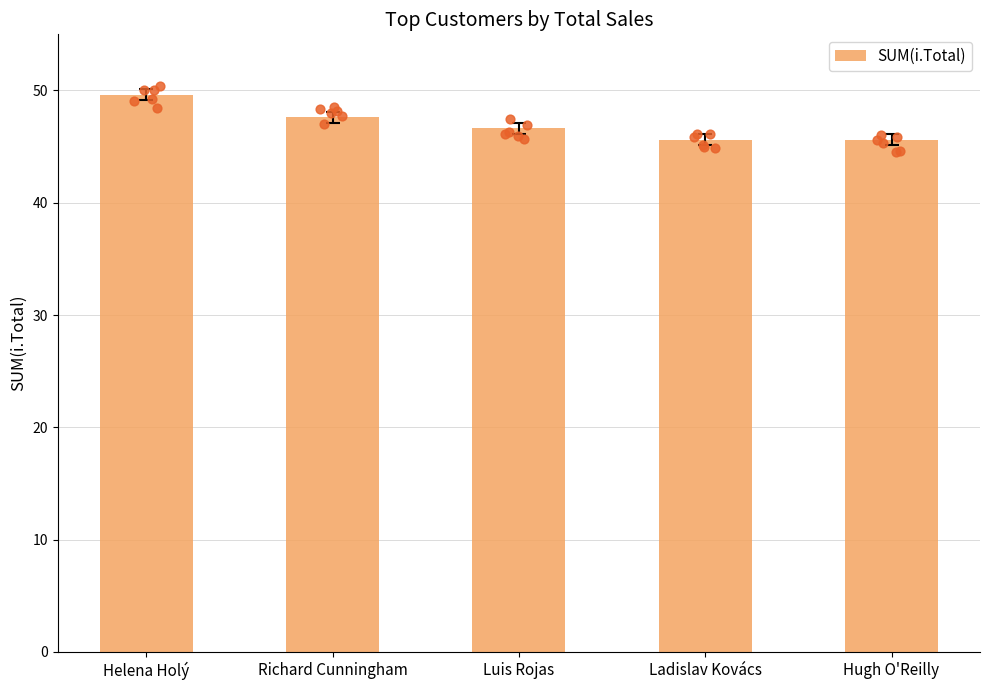

Between Richard Cunningham and Ladislav Kovács, which is larger?

Richard Cunningham